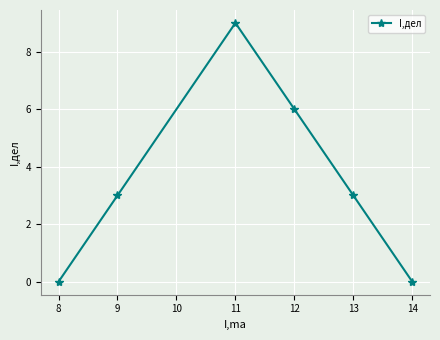

What is the maximum value shown in the chart?

9